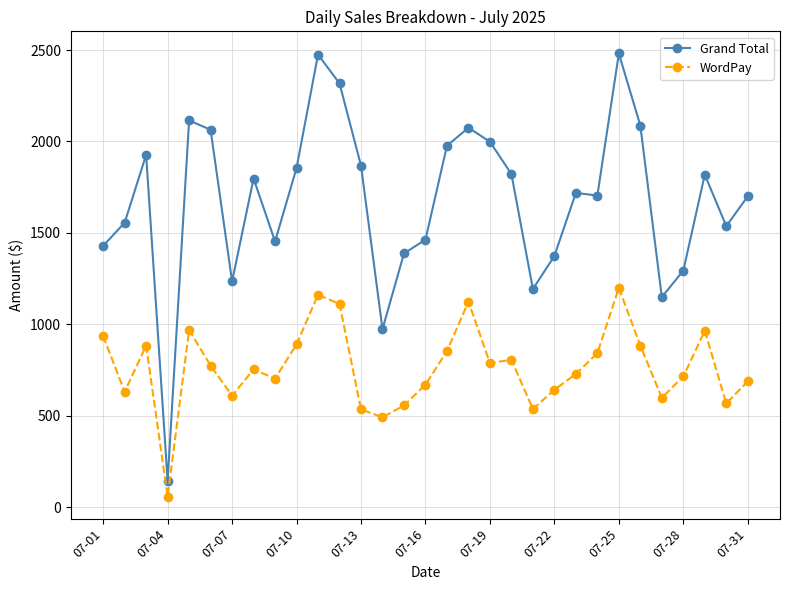

True or false: WordPay has more than 1 points higher than both neighbors.

True